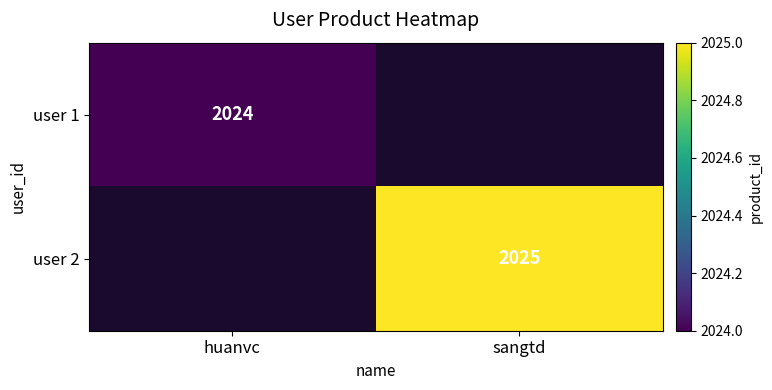

Is it true that user 2 equals 2025 at sangtd?

True